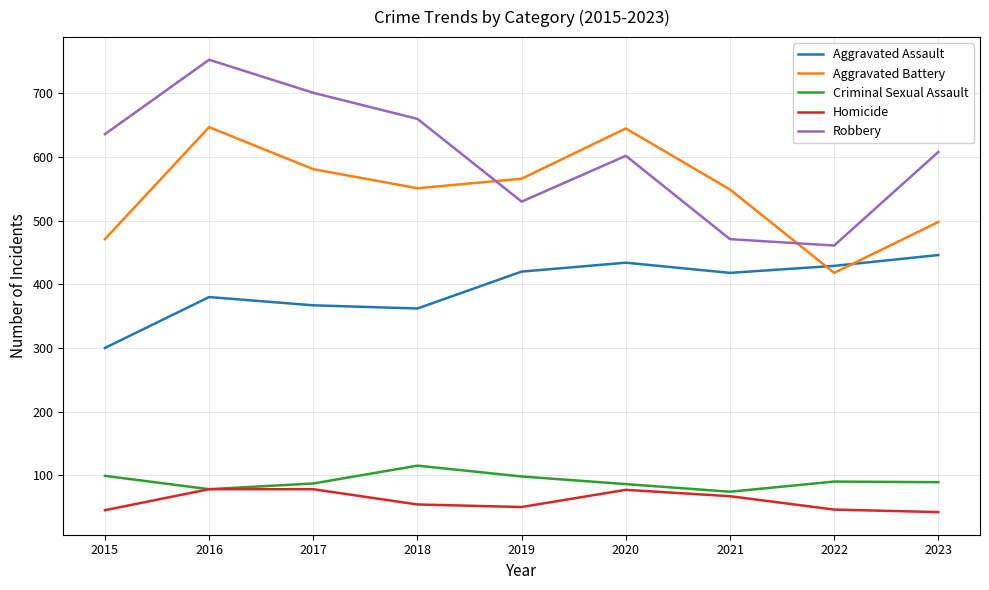

Between 2018 and 2021, which series saw the biggest shift?

Robbery